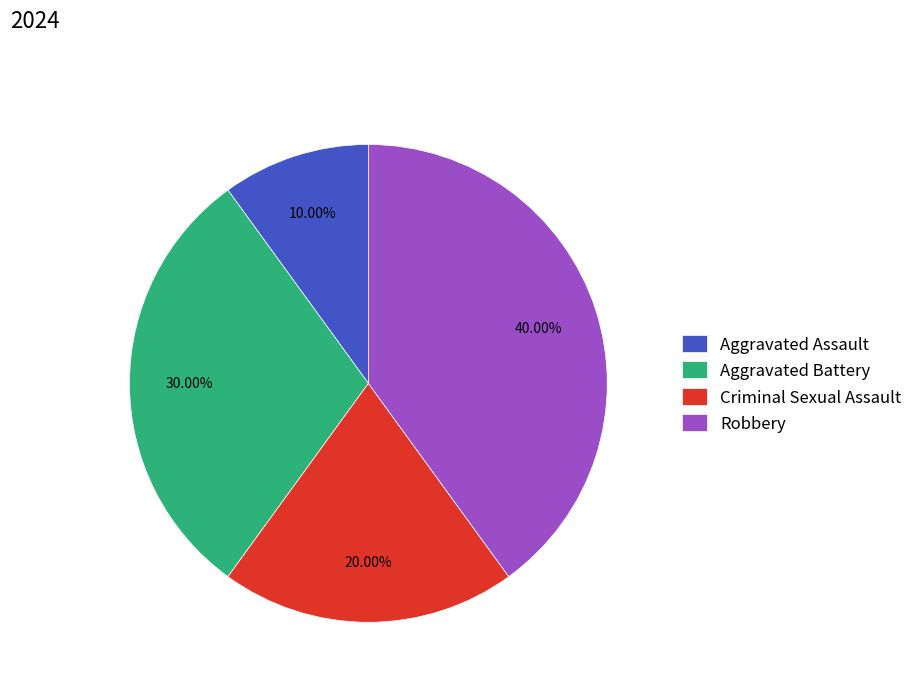

What percentage is the Criminal Sexual Assault slice, to the nearest percent?

20%